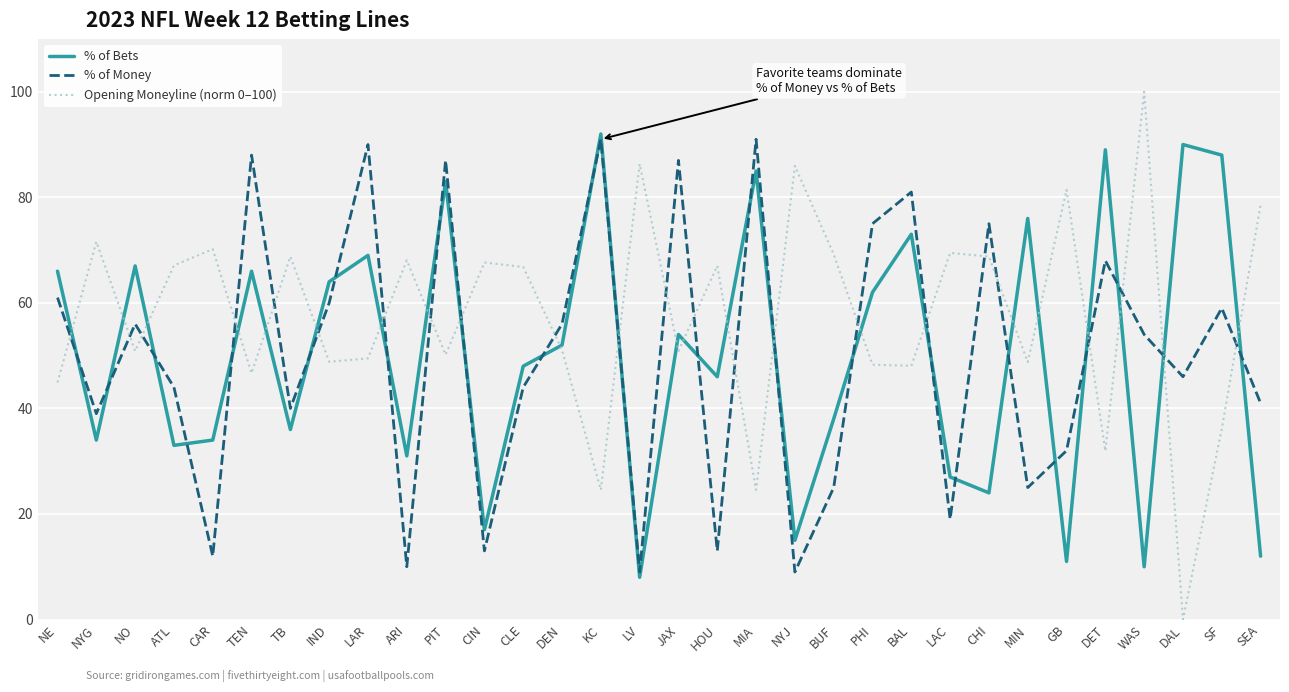

At which category does Opening Moneyline (norm 0–100) reach its first local valley?

NO